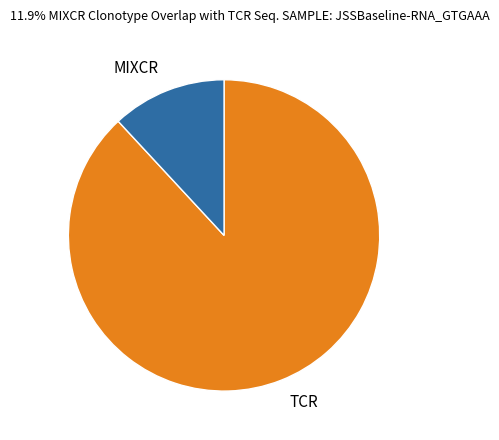

Does MIXCR account for over 50% of the chart?

No